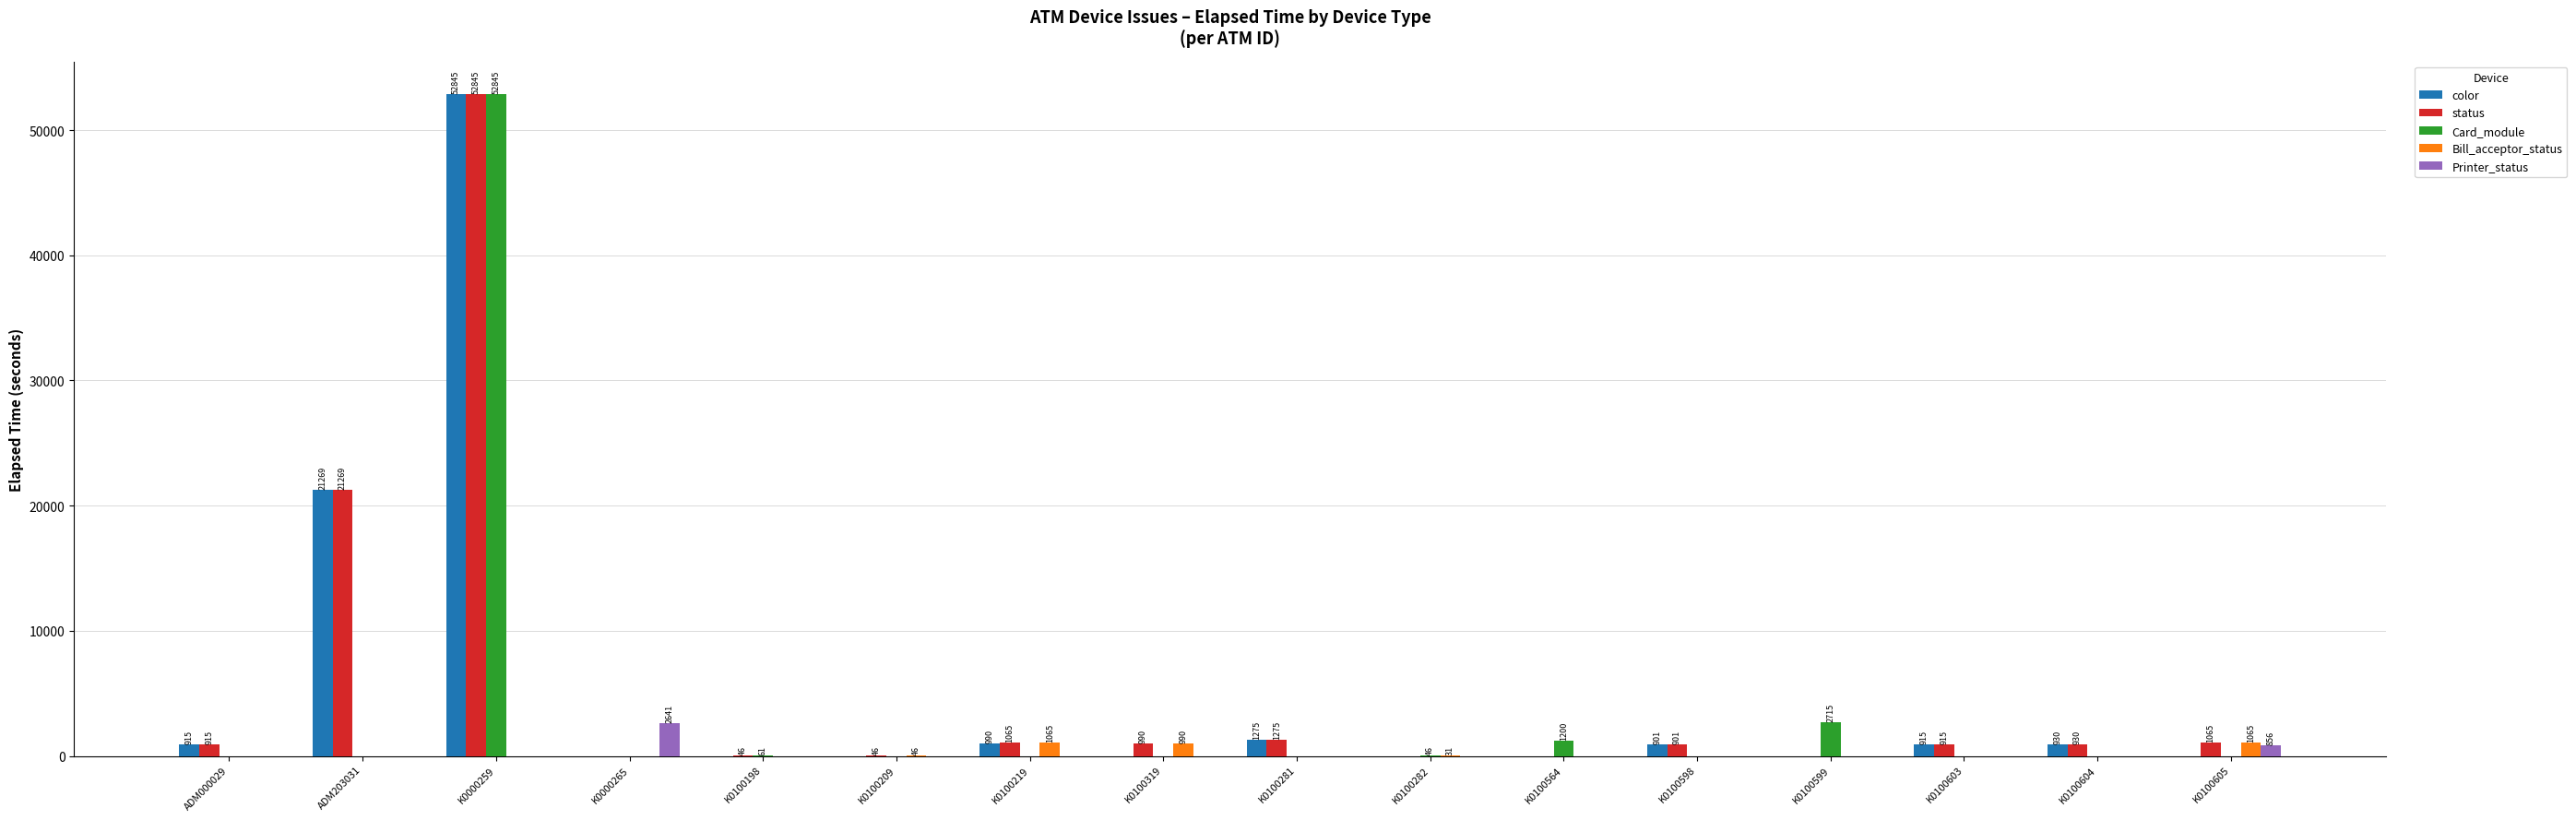

What is the sum of all status values?

82262